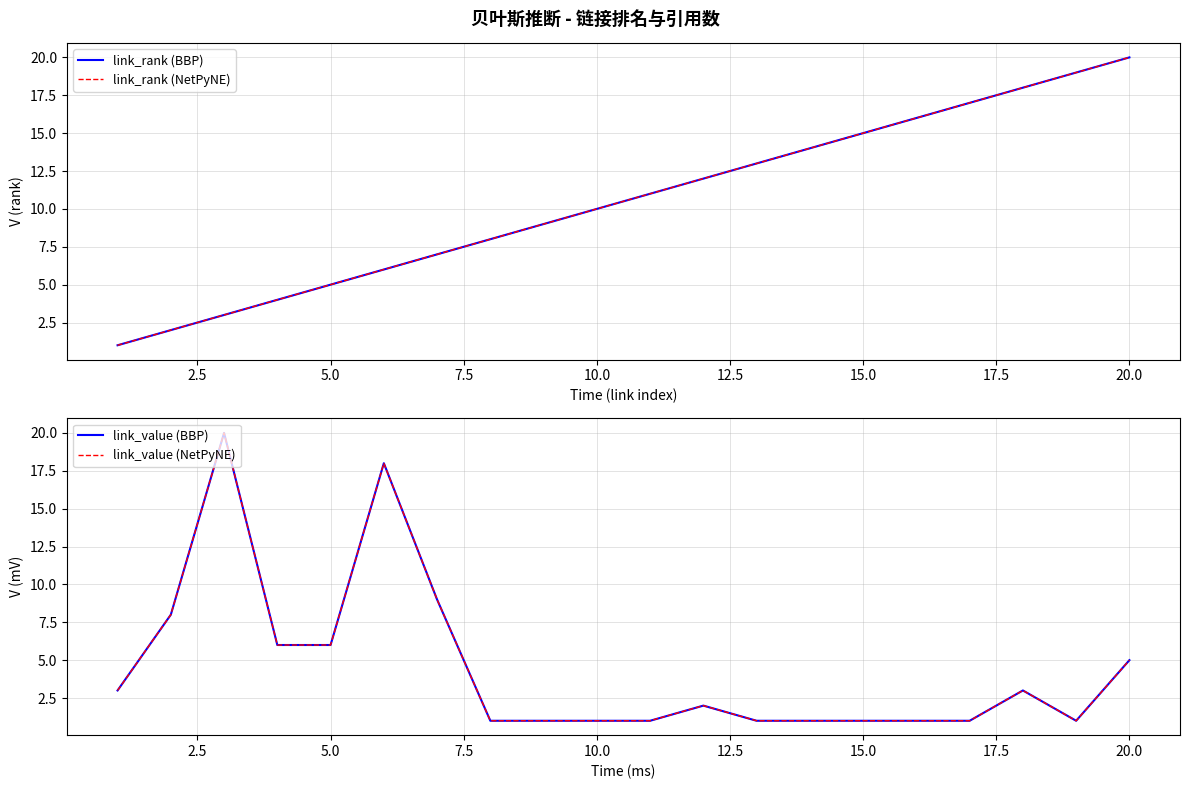

Is it true that link_rank (NetPyNE) equals 3 at 17.5?

False